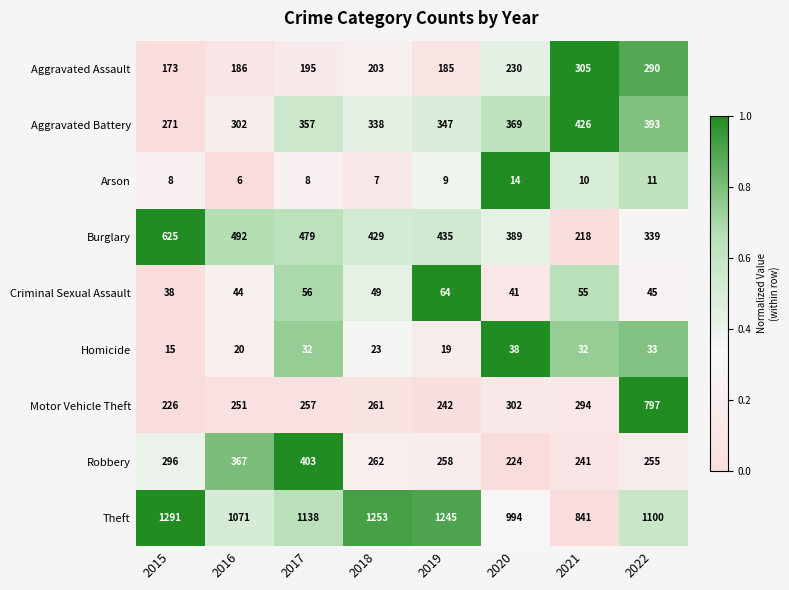

What is the spread (max minus min) of values at 2020?

980